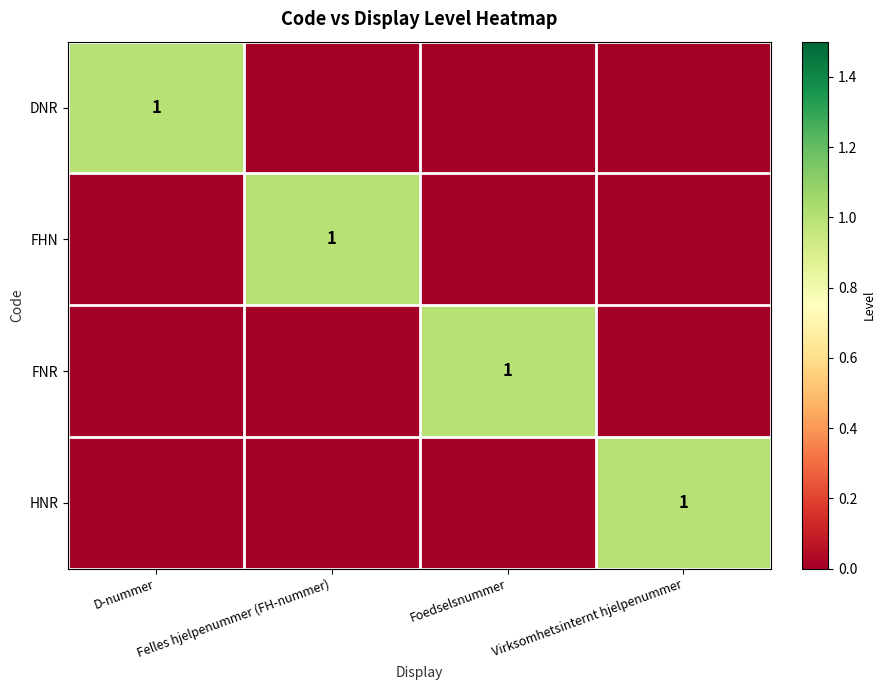

What is the difference between the maximum and minimum values in the HNR series?

1